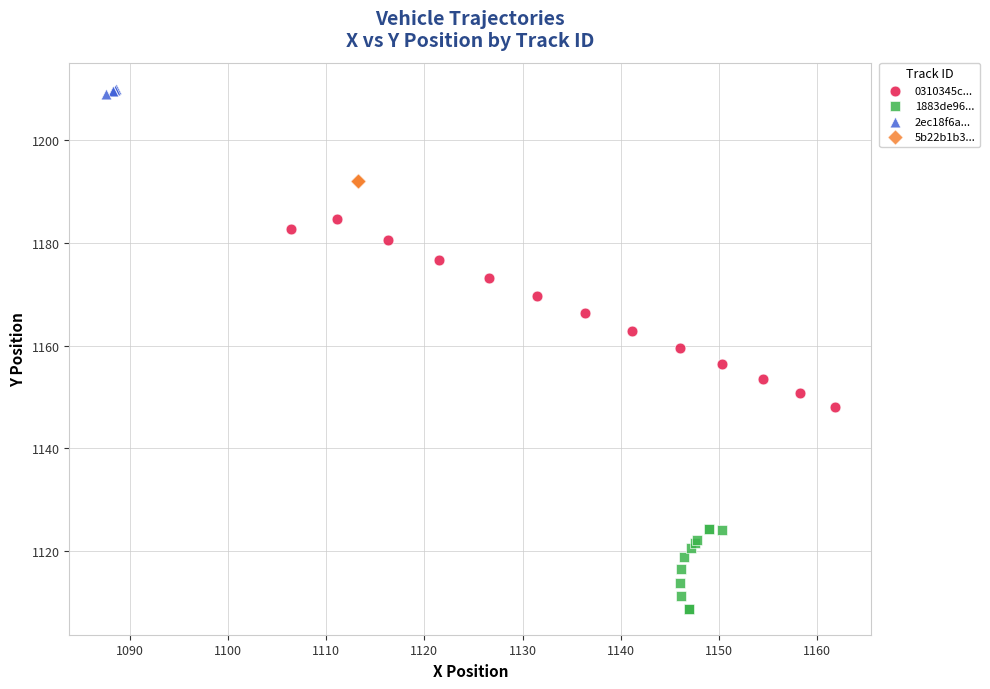

Which series reaches the maximum Y coordinate?

2ec18f6a...